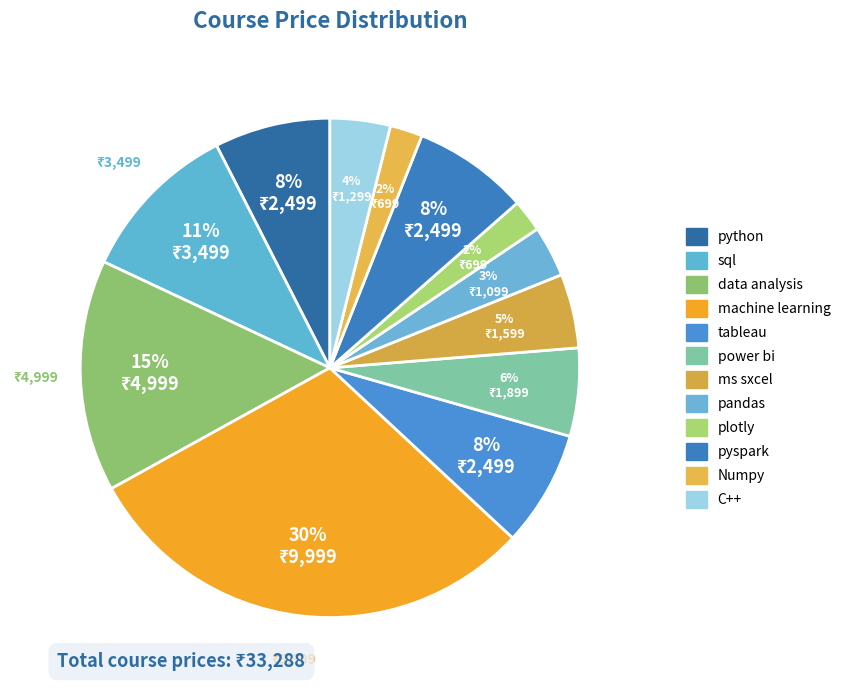

Count the number of slices in the pie.

12